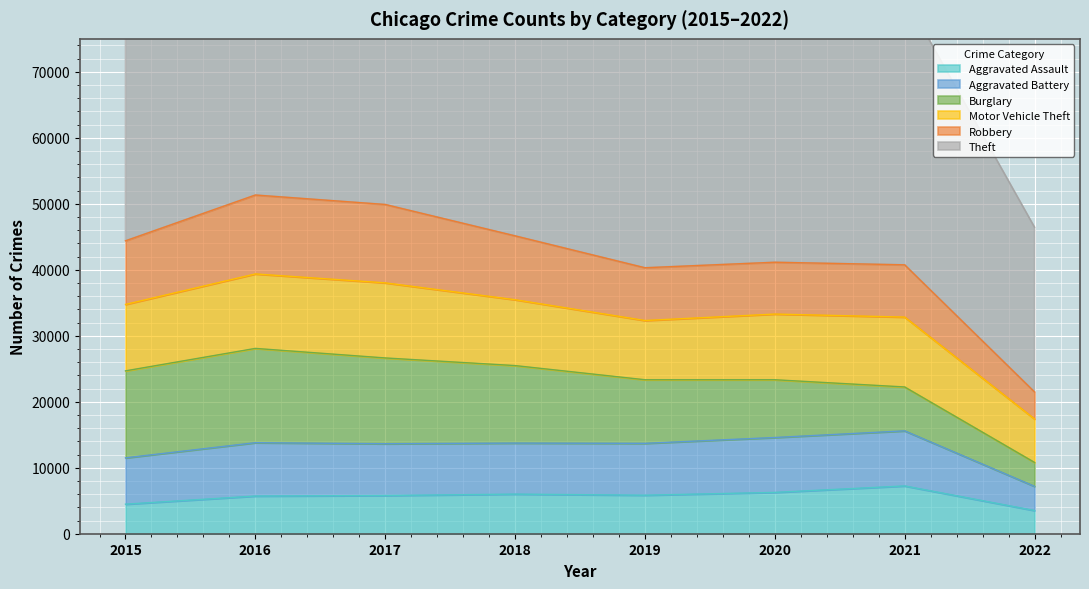

What is the smallest value displayed?

3515